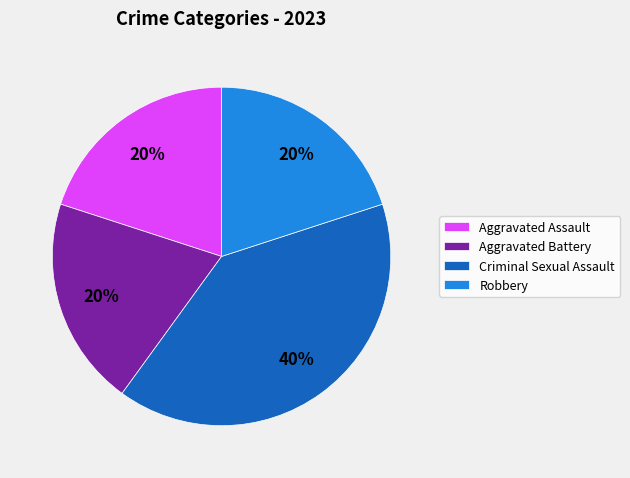

Which slice is the largest?

Criminal Sexual Assault